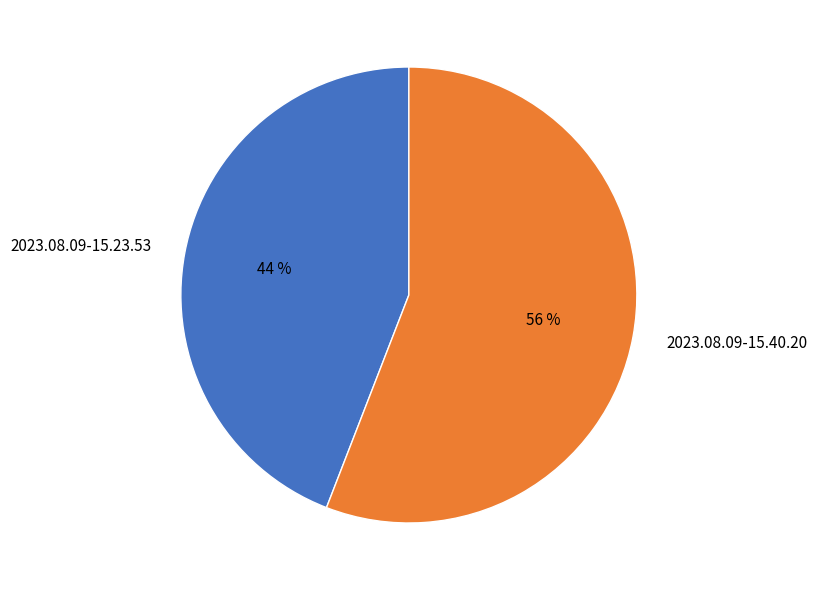

What is the ratio of the value at 2023.08.09-15.23.53 to the value at 2023.08.09-15.40.20?

0.8